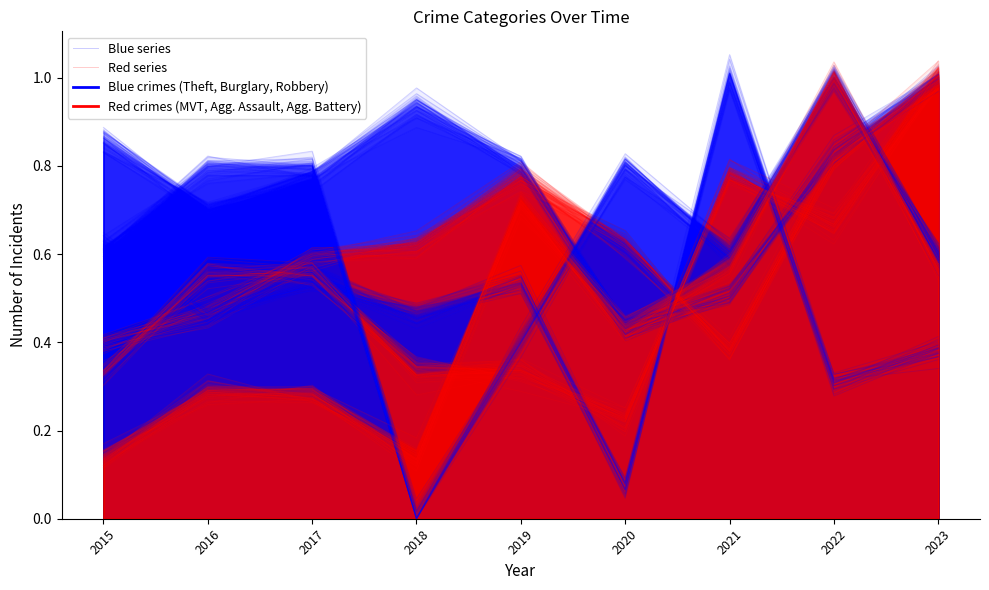

How many lines are shown in the chart?

2